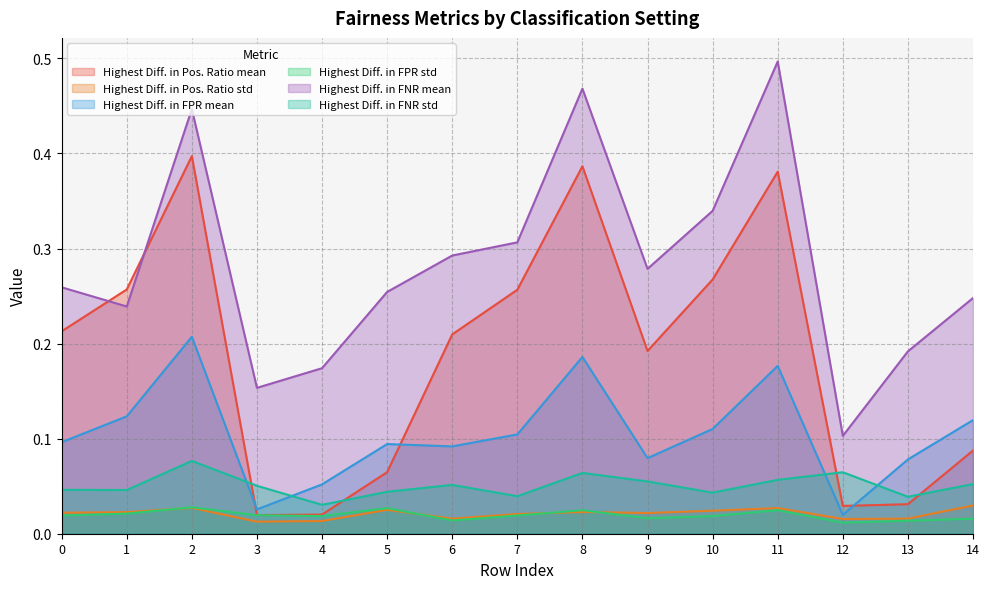

Reading left to right, list all the values displayed in this chart.

Highest Diff. in Pos. Ratio mean: 0.2	0.3	0.4	0.0	0.0	0.1	0.2	0.3	0.4	0.2	0.3	0.4	0.0	0.0	0.1
Highest Diff. in Pos. Ratio std: 0.0	0.0	0.0	0.0	0.0	0.0	0.0	0.0	0.0	0.0	0.0	0.0	0.0	0.0	0.0
Highest Diff. in FPR mean: 0.1	0.1	0.2	0.0	0.1	0.1	0.1	0.1	0.2	0.1	0.1	0.2	0.0	0.1	0.1
Highest Diff. in FPR std: 0.0	0.0	0.0	0.0	0.0	0.0	0.0	0.0	0.0	0.0	0.0	0.0	0.0	0.0	0.0
Highest Diff. in FNR mean: 0.3	0.2	0.4	0.2	0.2	0.3	0.3	0.3	0.5	0.3	0.3	0.5	0.1	0.2	0.2
Highest Diff. in FNR std: 0.0	0.0	0.1	0.1	0.0	0.0	0.1	0.0	0.1	0.1	0.0	0.1	0.1	0.0	0.1